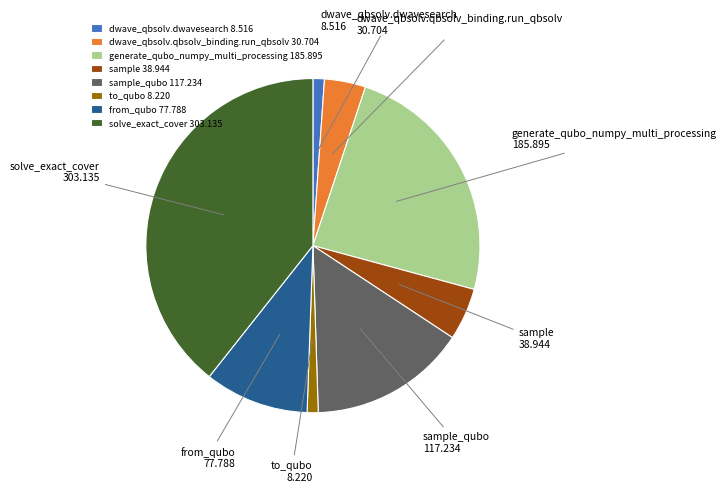

Combined, do generate_qubo_numpy_multi_processing and from_qubo account for over 50%?

No